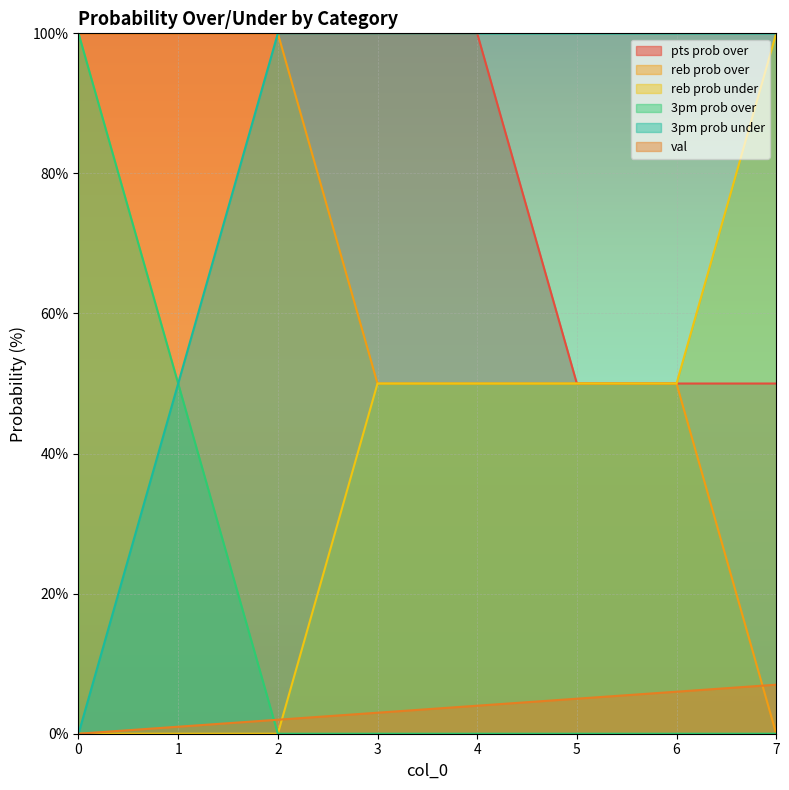

What is the difference between the highest and lowest values at 1?

100